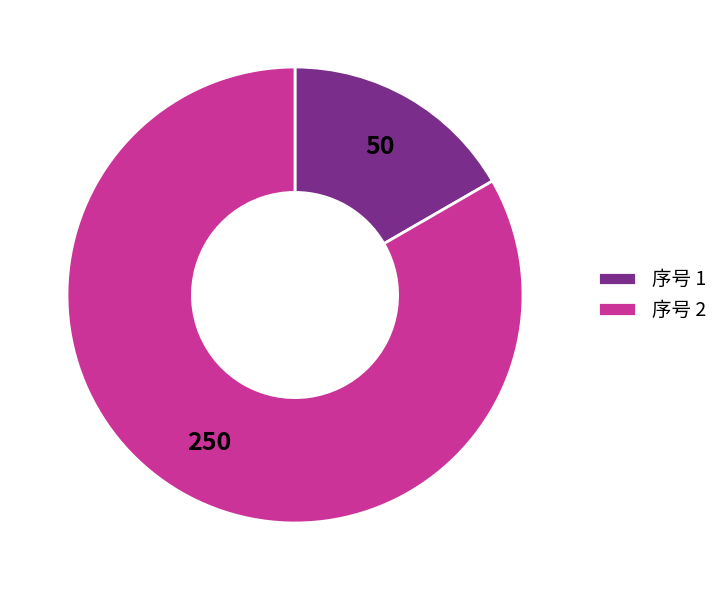

Between 序号 2 and 序号 1, which is larger?

序号 2